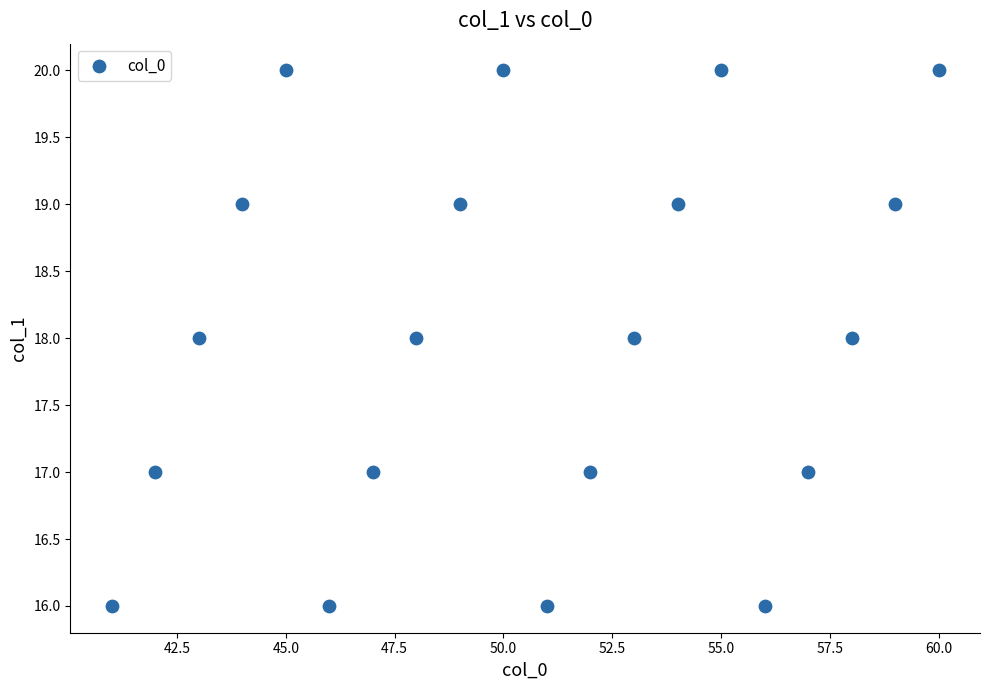

What is the range of X values (max minus min)?

19